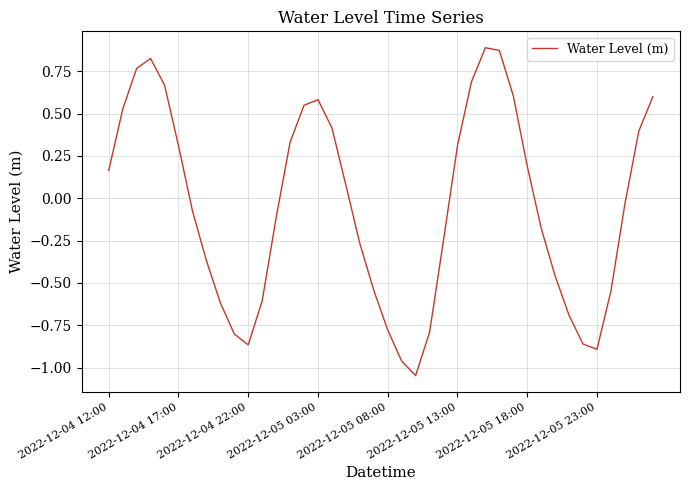

At which category does the data reach its first local valley?

2022-12-04 22:00